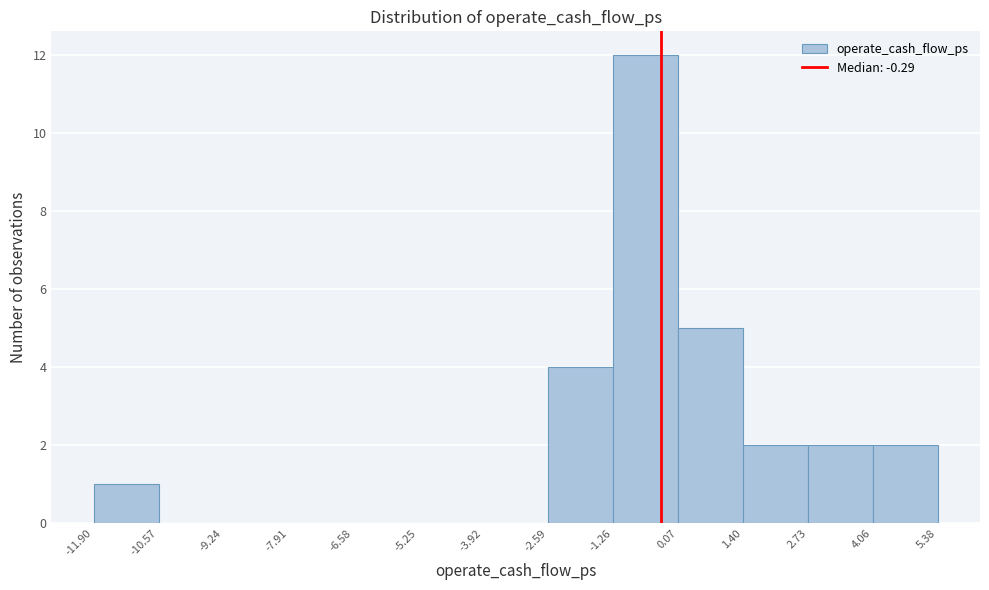

Reading left to right, transcribe this chart: for each bar, give the range it covers on the x-axis and its height. The values are not printed on the chart, so give them approximately, as read against the axis.

-11.90 to -10.57: 1
-10.57 to -9.24: 0
-9.24 to -7.91: 0
-7.91 to -6.58: 0
-6.58 to -5.25: 0
-5.25 to -3.92: 0
-3.92 to -2.59: 0
-2.59 to -1.26: 4
-1.26 to 0.07: 12
0.07 to 1.40: 5
1.40 to 2.73: 2
2.73 to 4.06: 2
4.06 to 5.38: 2